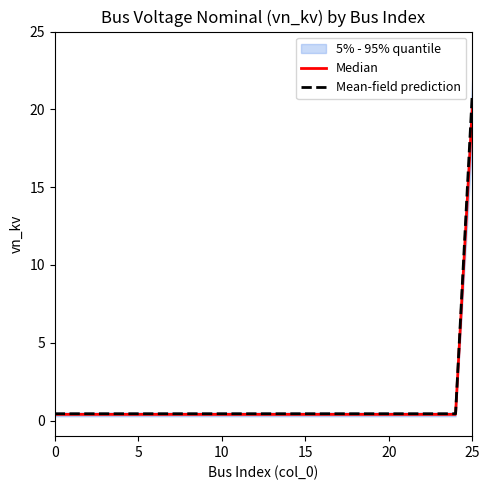

Which category has the highest value in the Median series?

25